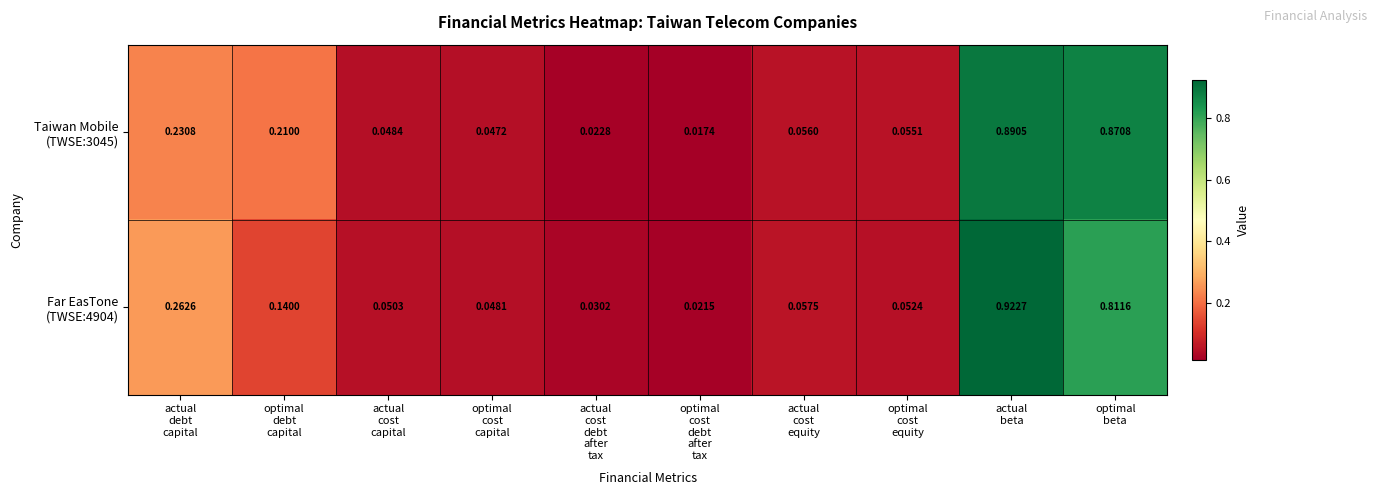

Count the number of categories in the chart.

10